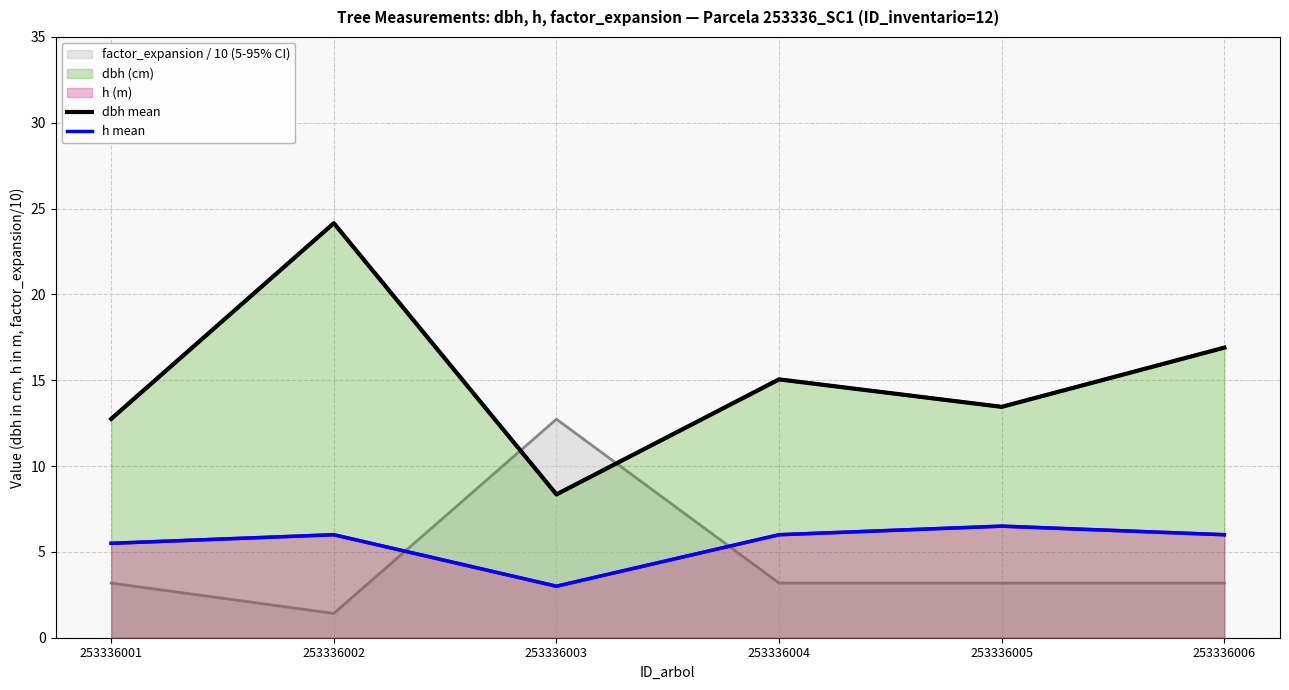

In h mean, how many points are higher than both neighbors (excluding endpoints)?

2